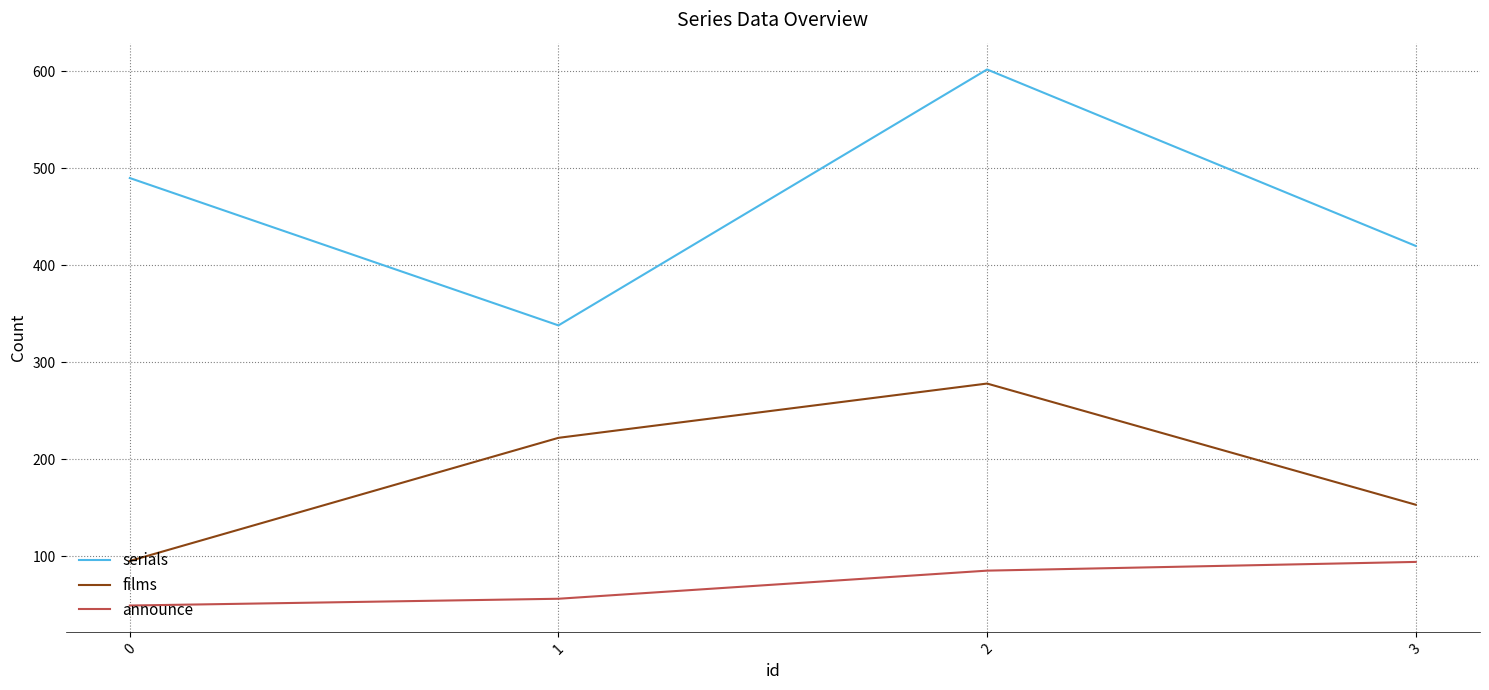

What is the difference between the highest and lowest values at 2?

517